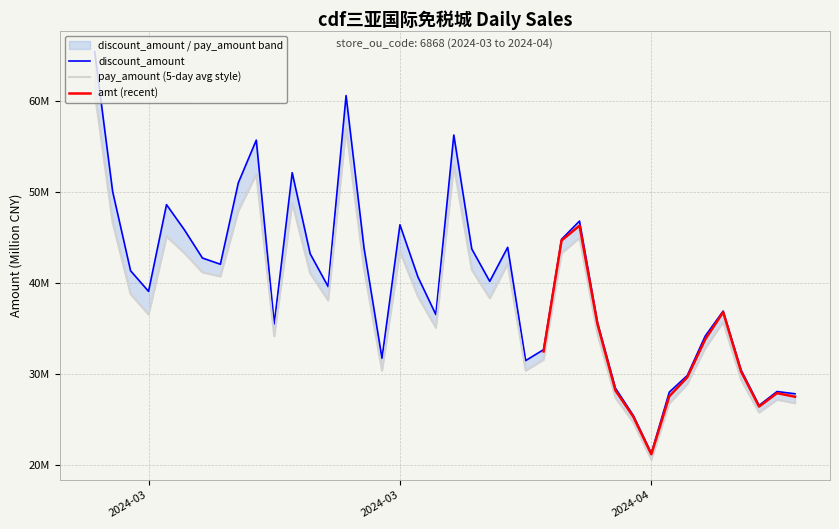

Is this an area chart (filled region under the line)?

No